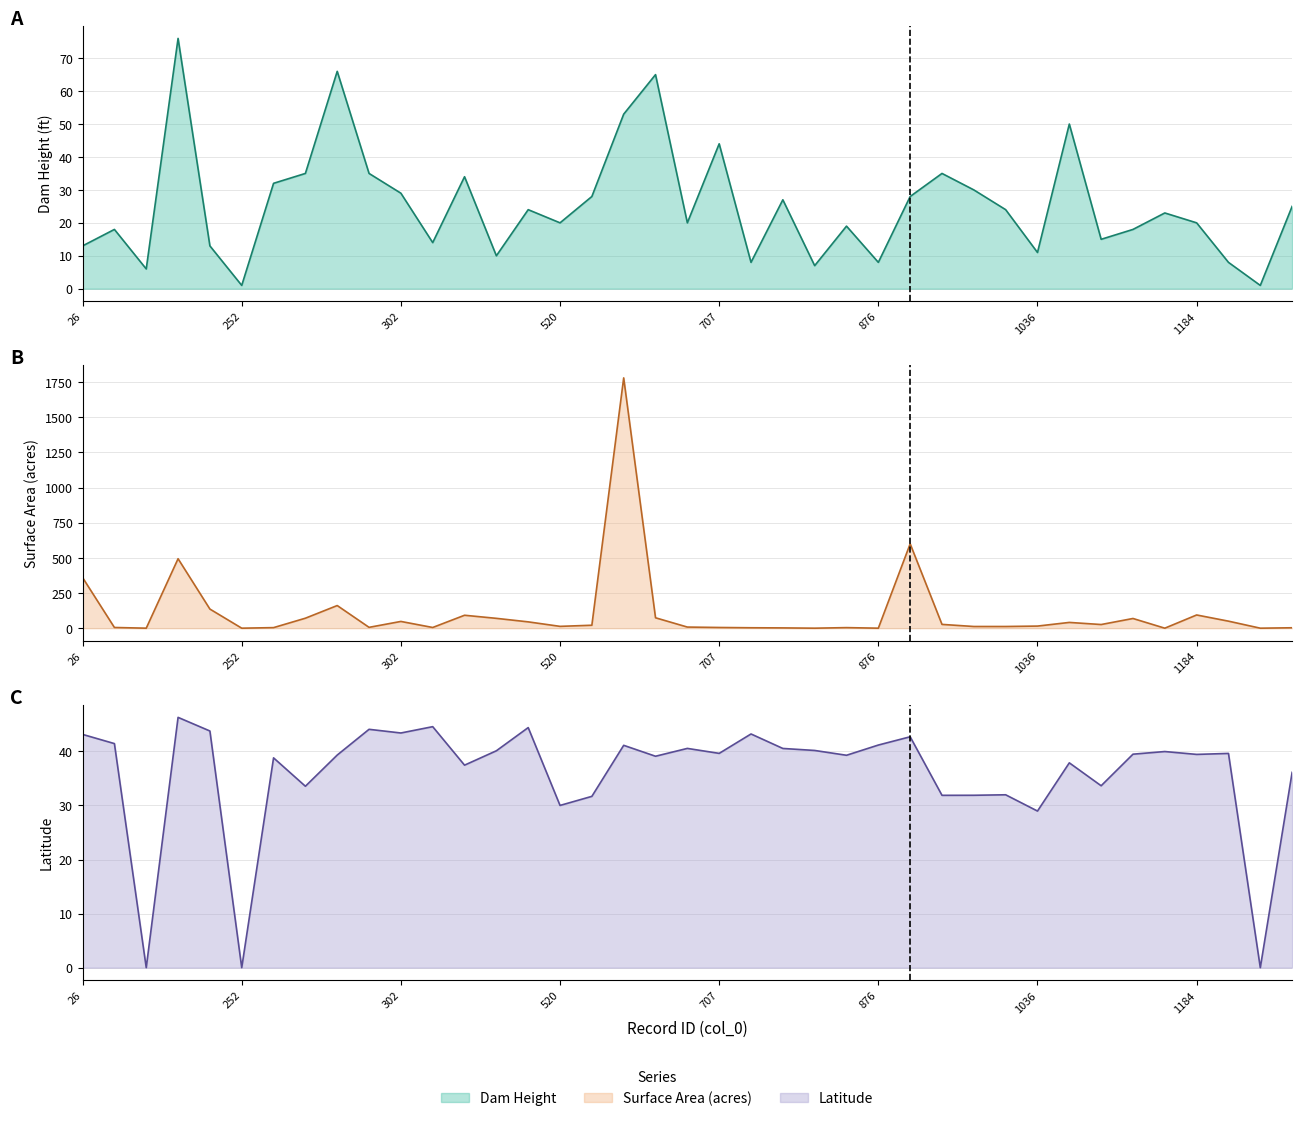

Is it true that surface_area_acres equals 13.0 at 520?

True